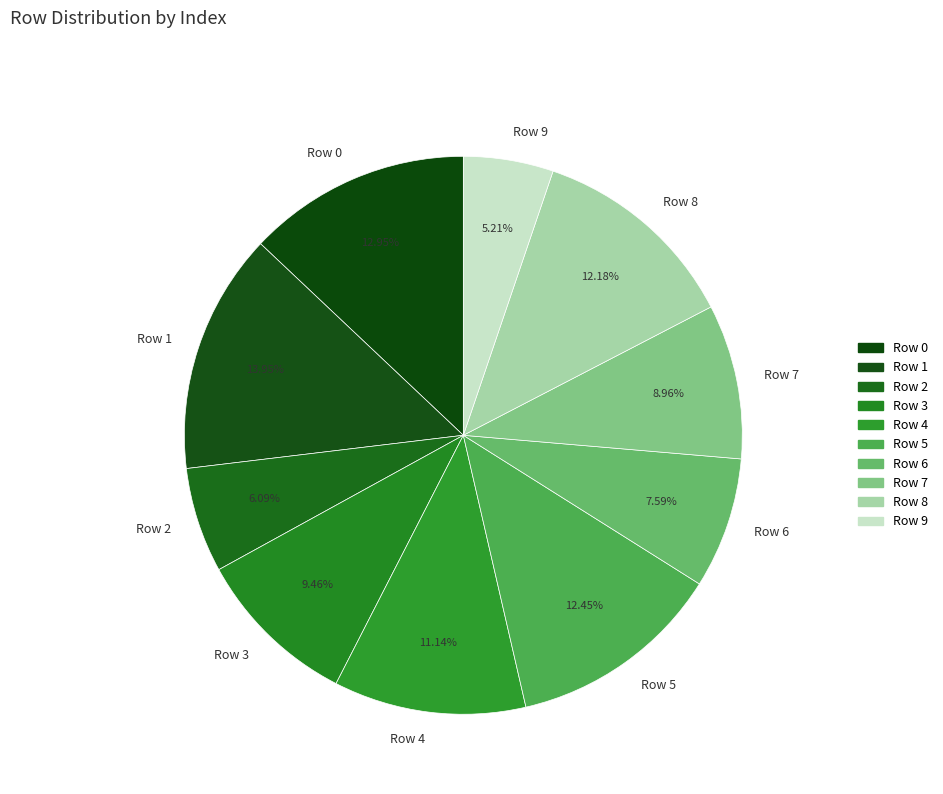

Is it true that Row 9 is 11% of the pie?

False